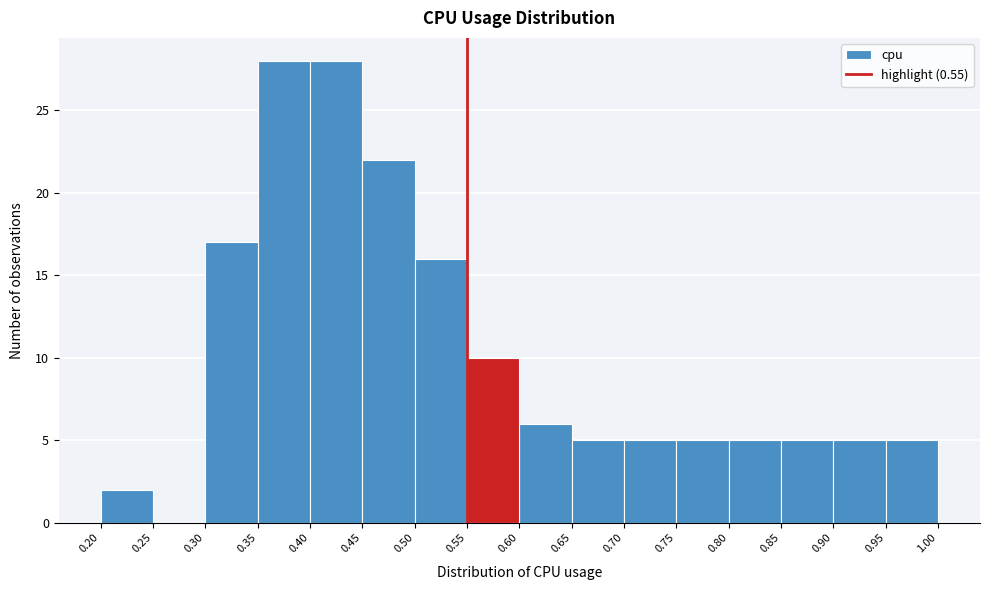

Reading left to right, list every bar in this chart as the range it spans on the x-axis followed by its height. The values are not printed on the chart, so give them approximately, as read against the axis.

0.20 to 0.25: 2
0.25 to 0.30: 0
0.30 to 0.35: 17
0.35 to 0.40: 28
0.40 to 0.45: 28
0.45 to 0.50: 22
0.50 to 0.55: 16
0.55 to 0.60: 10
0.60 to 0.65: 6
0.65 to 0.70: 5
0.70 to 0.75: 5
0.75 to 0.80: 5
0.80 to 0.85: 5
0.85 to 0.90: 5
0.90 to 0.95: 5
0.95 to 1.00: 5